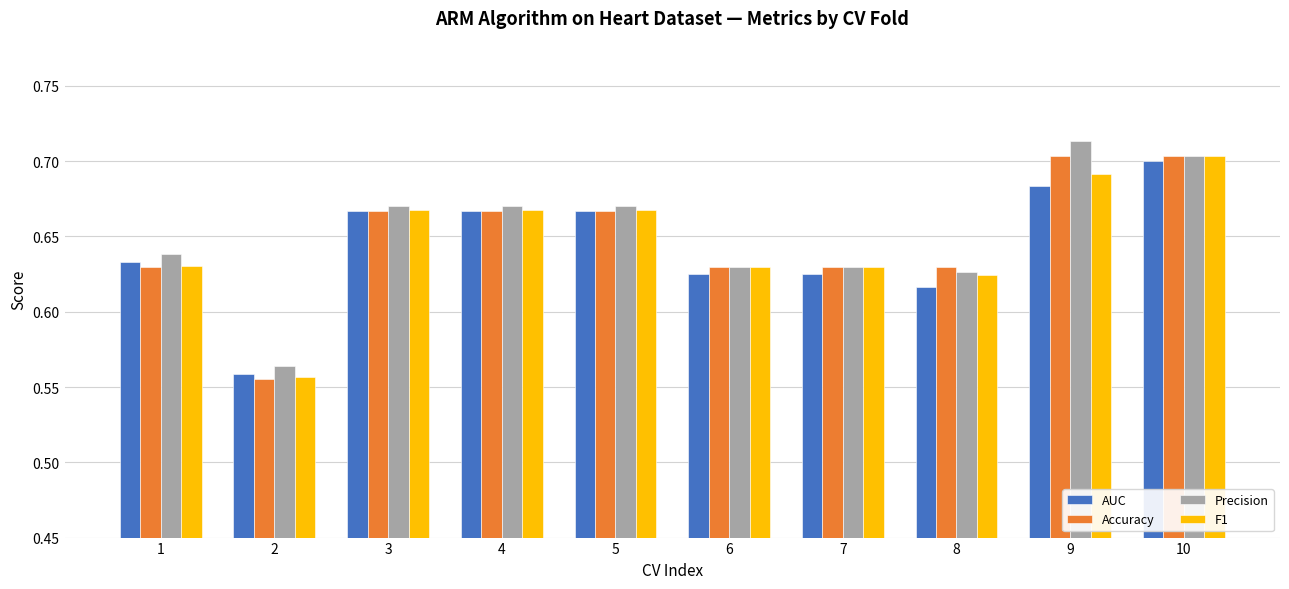

Between 4 and 10, which series saw the biggest shift?

Accuracy